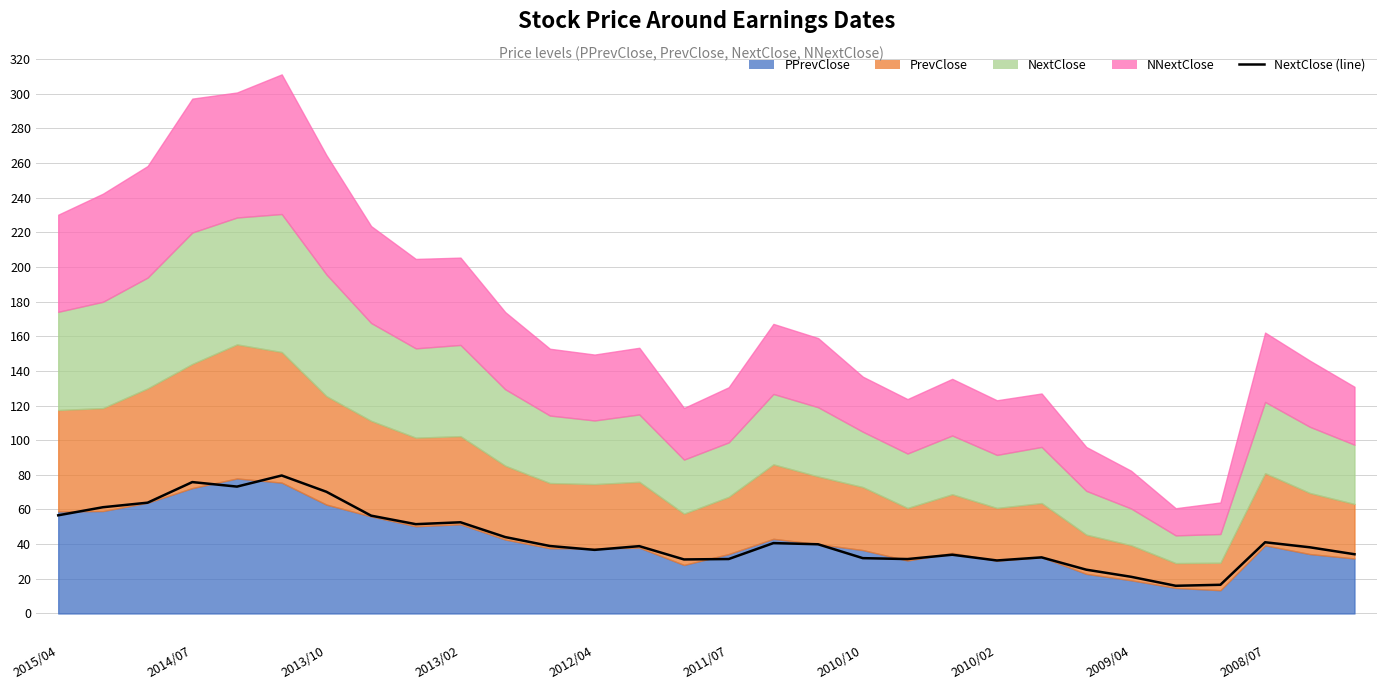

How many interior local peaks (higher than both neighbors) does the data have?

8